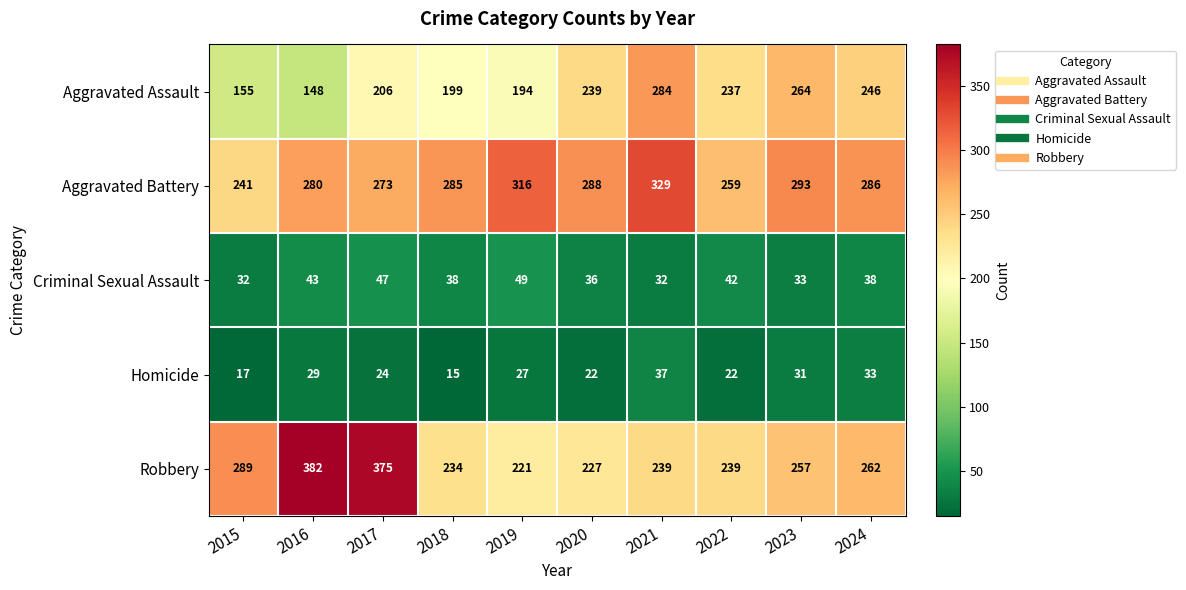

What is the approximate value of Aggravated Battery at 2021, to the nearest 10?

330